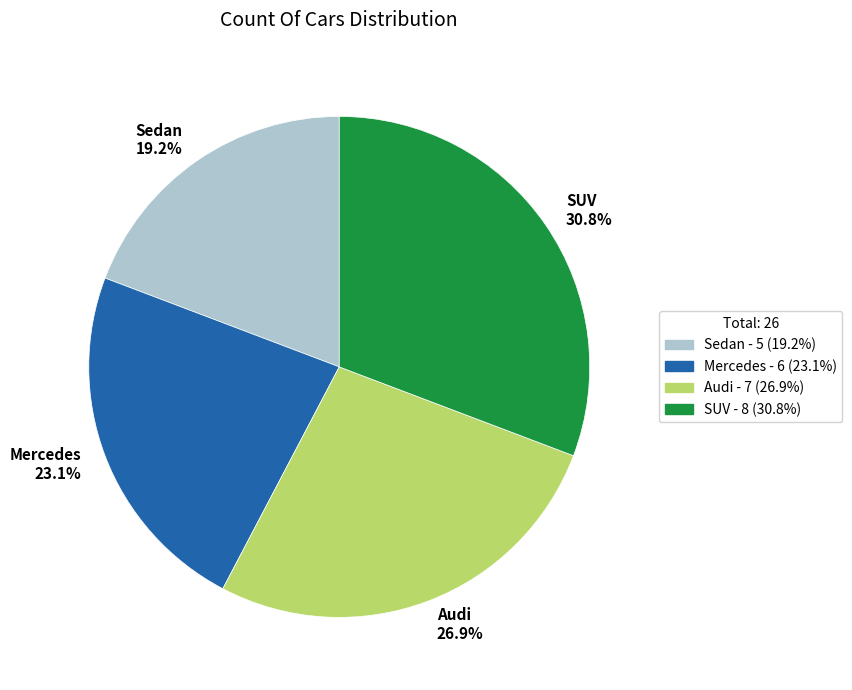

What percentage is the SUV slice, to the nearest percent?

31%